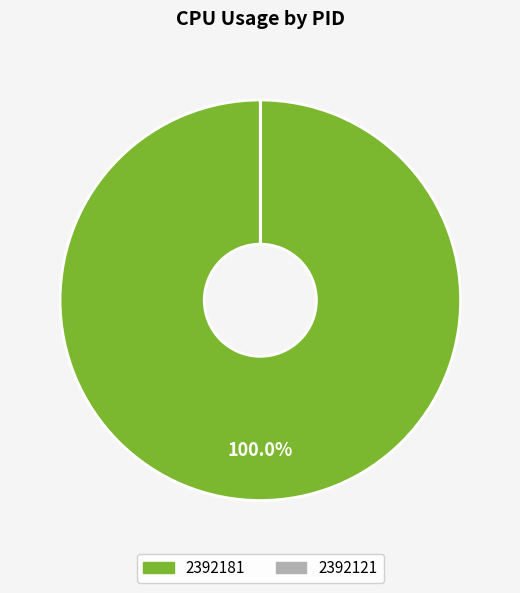

What is the largest slice in the pie chart?

2392181